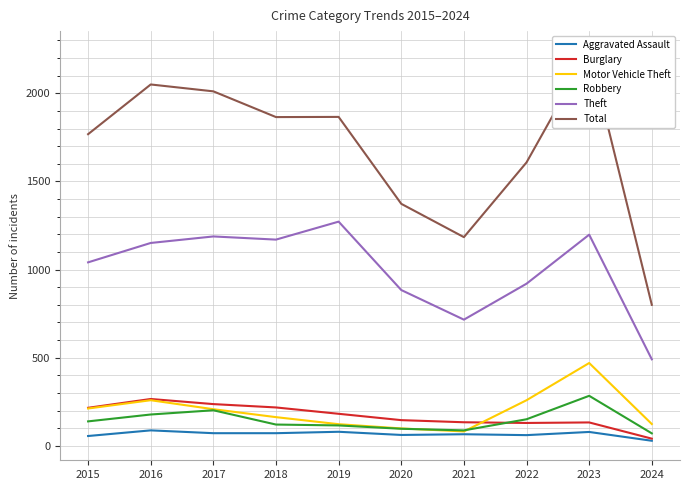

Reading left to right, list all the values displayed in this chart.

Aggravated Assault: 2015=56	2016=88	2017=72	2018=72	2019=80	2020=62	2021=66	2022=61	2023=79	2024=29
Burglary: 2015=216	2016=266	2017=237	2018=218	2019=182	2020=146	2021=134	2022=130	2023=133	2024=41
Motor Vehicle Theft: 2015=212	2016=259	2017=208	2018=163	2019=123	2020=99	2021=82	2022=259	2023=470	2024=124
Robbery: 2015=139	2016=178	2017=202	2018=121	2019=116	2020=97	2021=88	2022=151	2023=284	2024=71
Theft: 2015=1041	2016=1151	2017=1188	2018=1170	2019=1272	2020=884	2021=716	2022=920	2023=1198	2024=491
Total: 2015=1768	2016=2050	2017=2011	2018=1865	2019=1866	2020=1373	2021=1184	2022=1608	2023=2242	2024=800